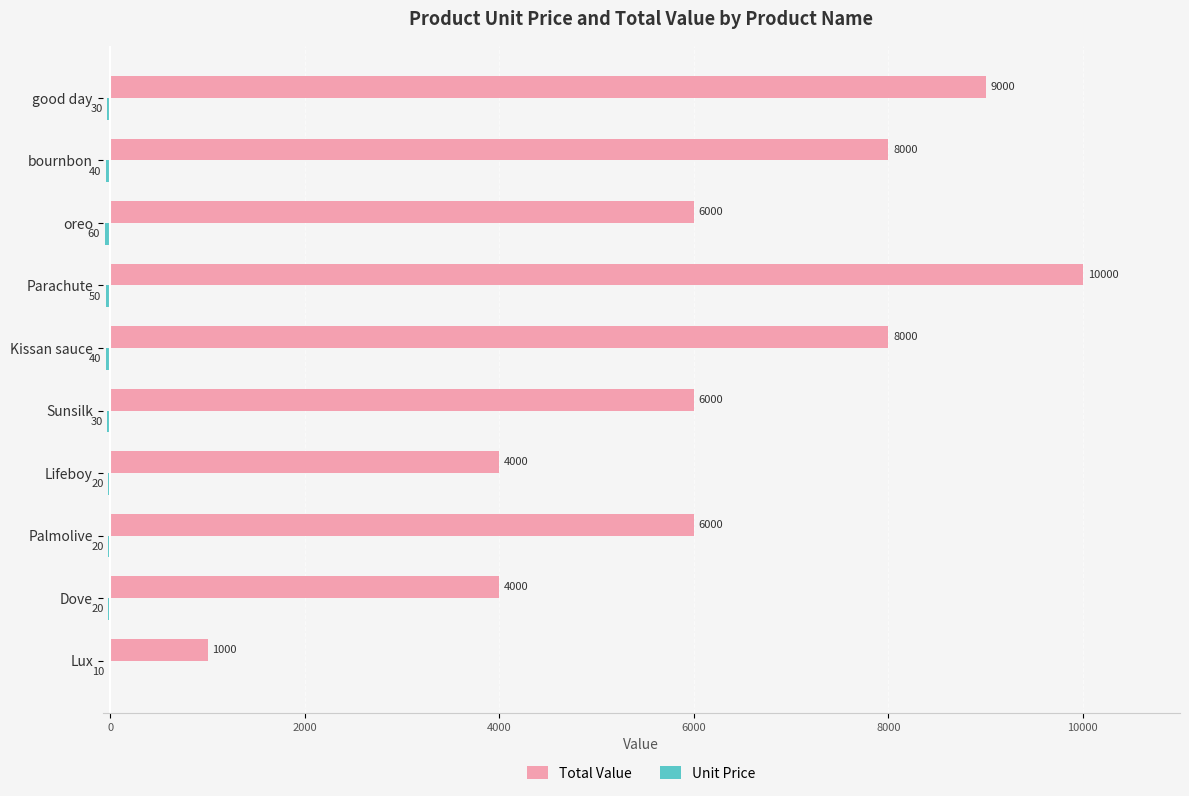

Which series has the largest total across all categories?

Total Value